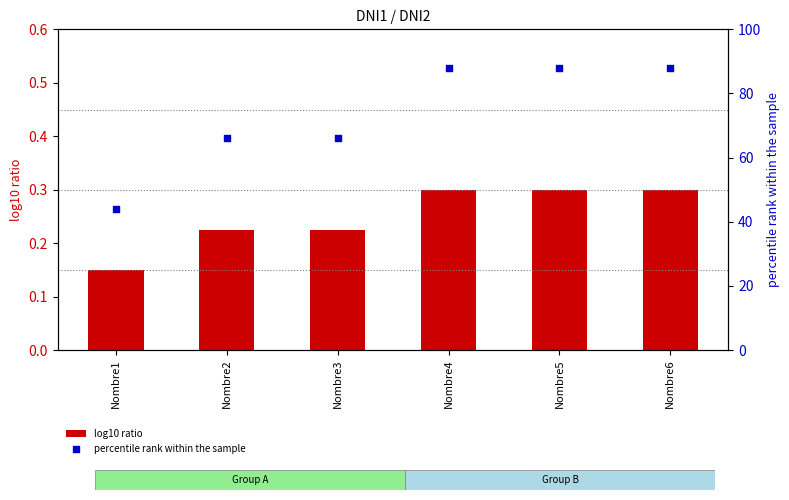

What is the total value across all series at Nombre1?

44.1